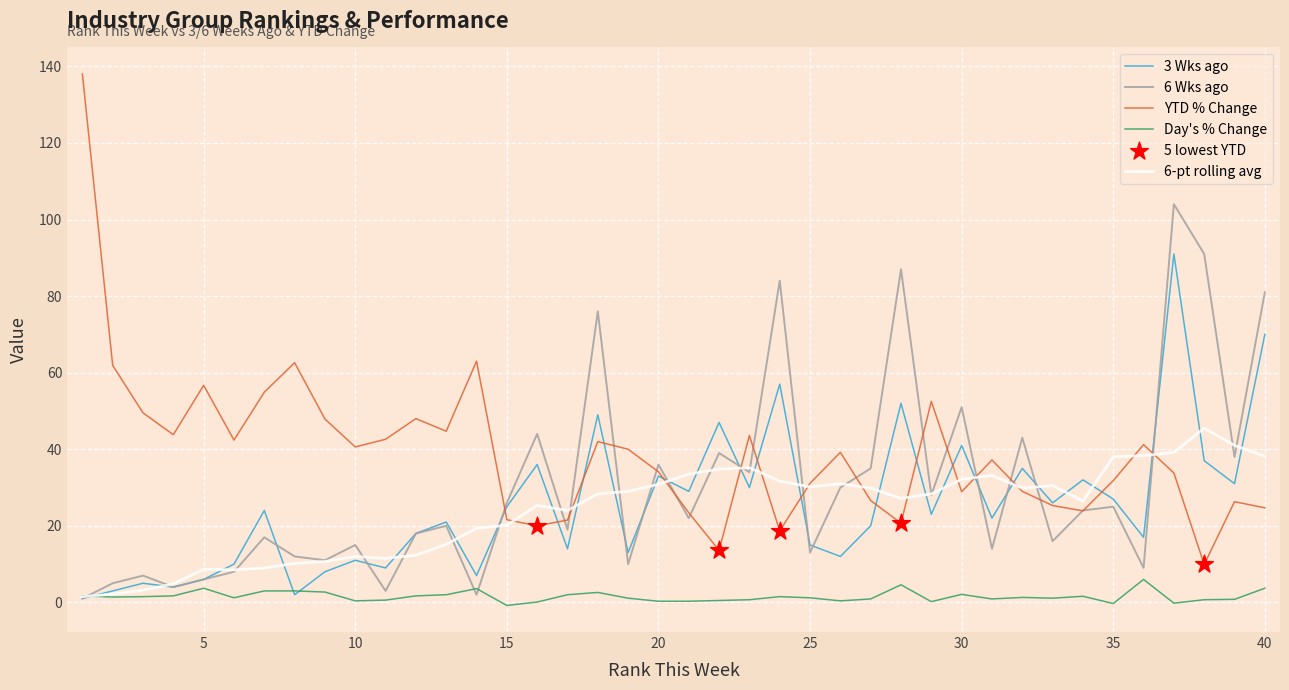

Which series has the largest total across all categories?

YTD % Change